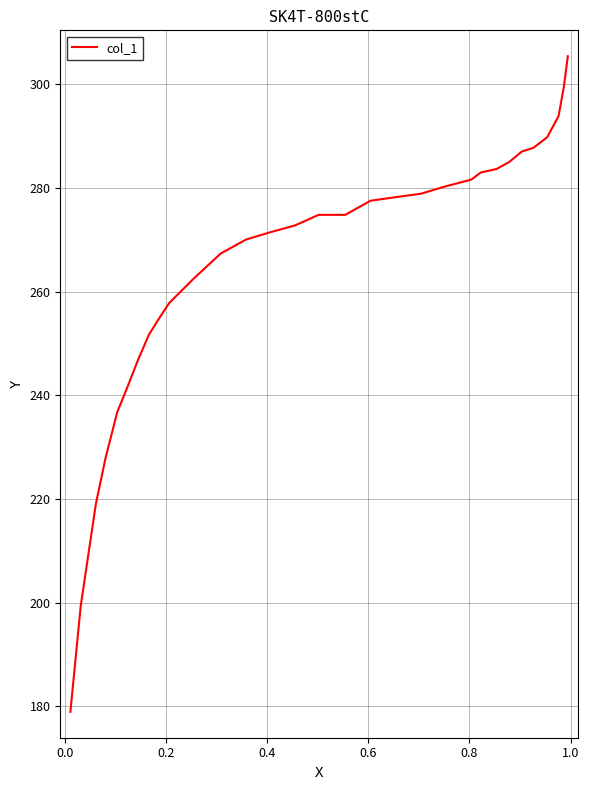

What is the smallest value displayed?

178.9